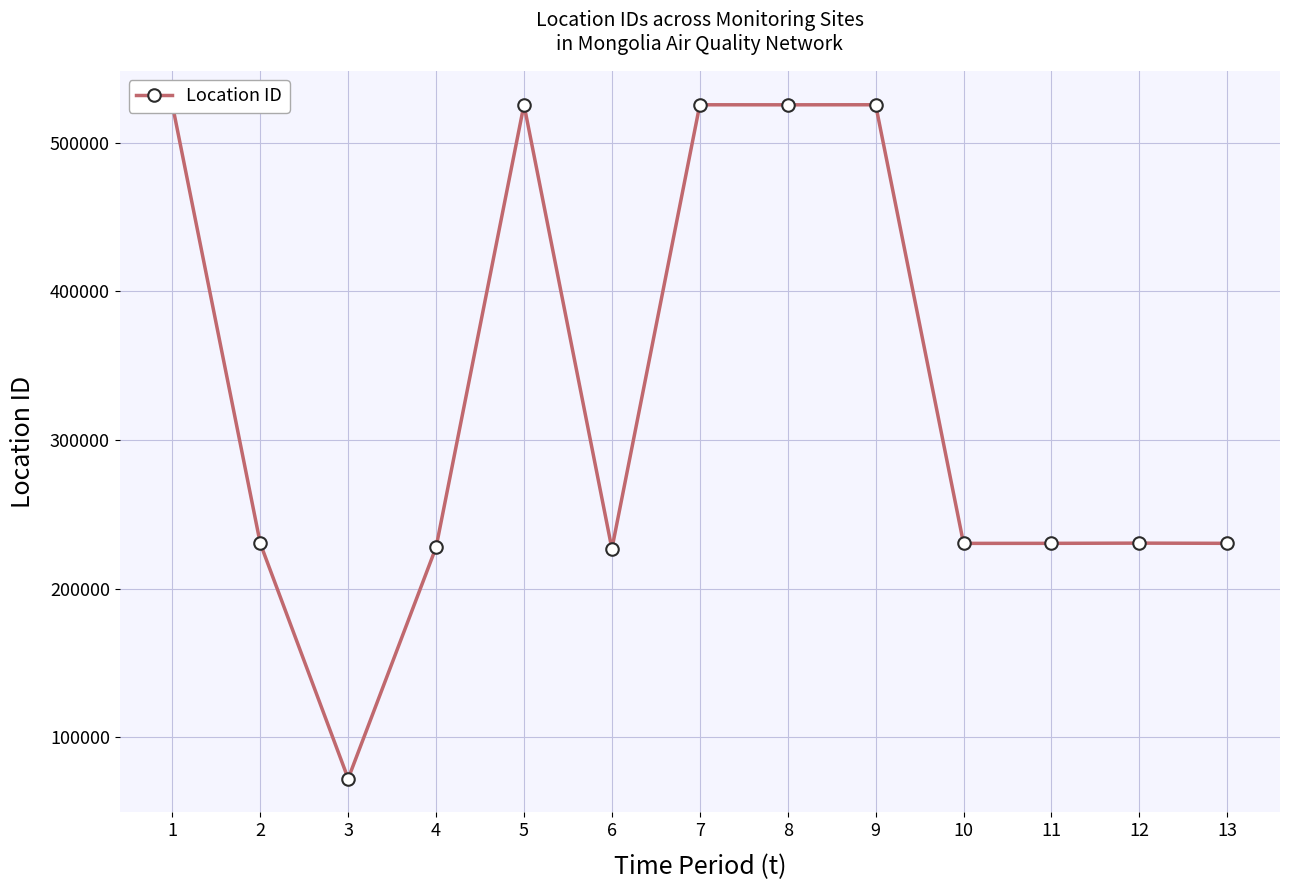

At which category does the data reach its first local peak?

5